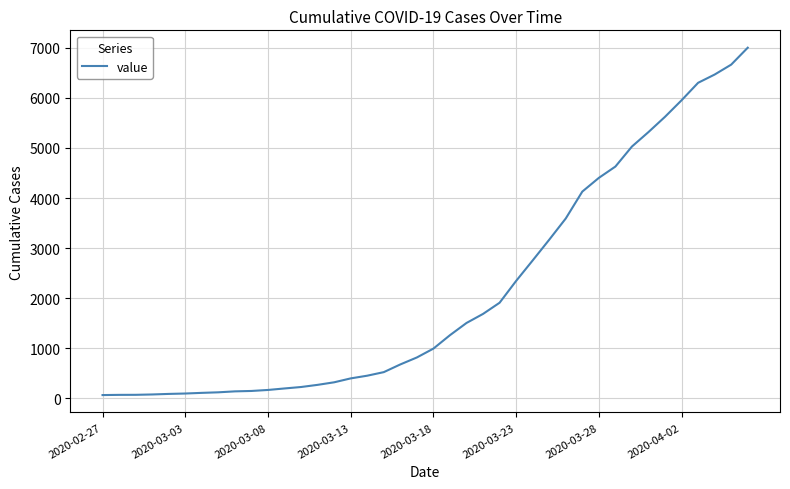

What is the greatest value displayed?

7002